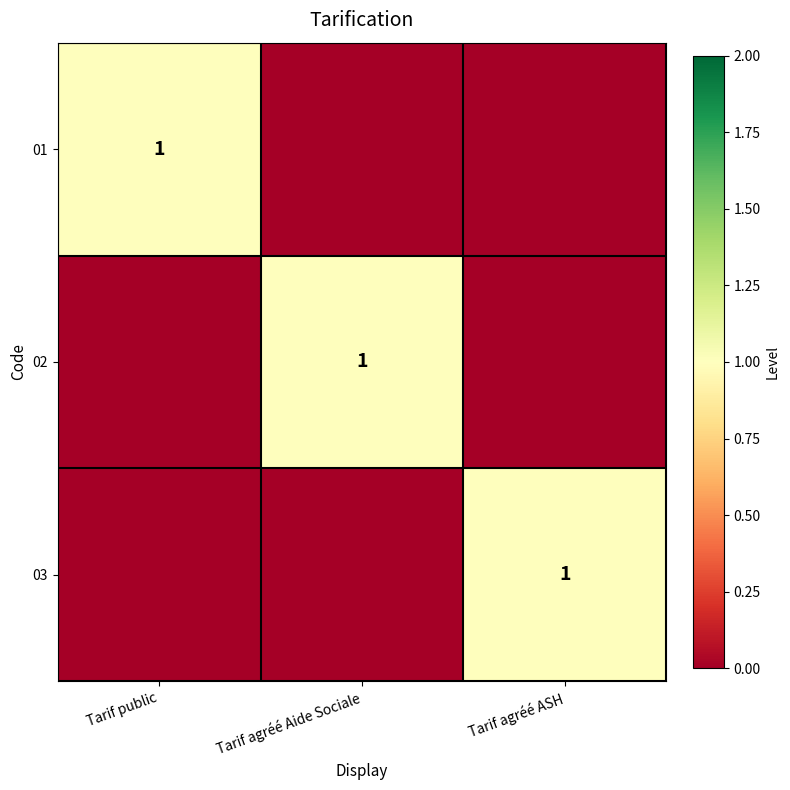

The 02 series shows 2 at Tarif agréé Aide Sociale. True or false?

False